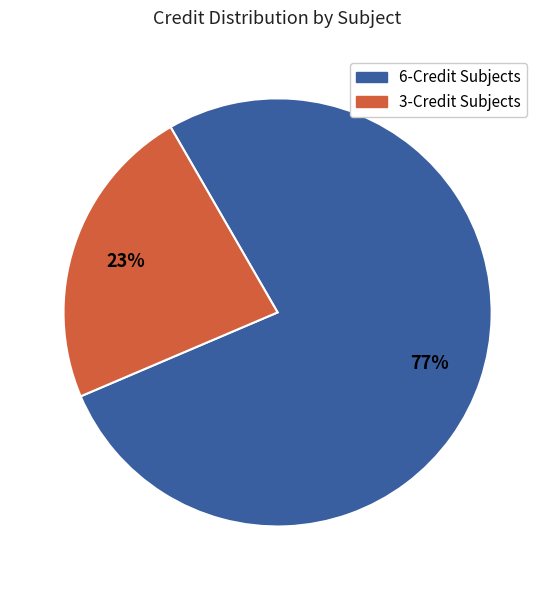

Is there a majority slice in this chart?

Yes